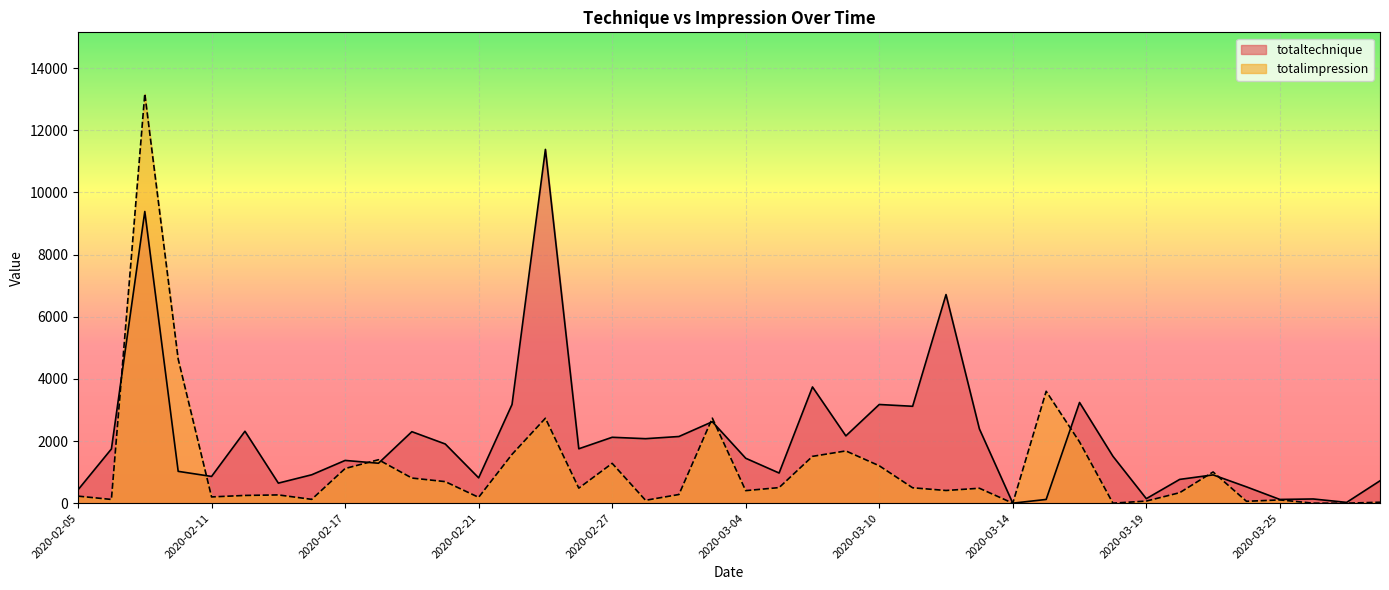

At which category is the sum across all series the highest?

2020-02-07